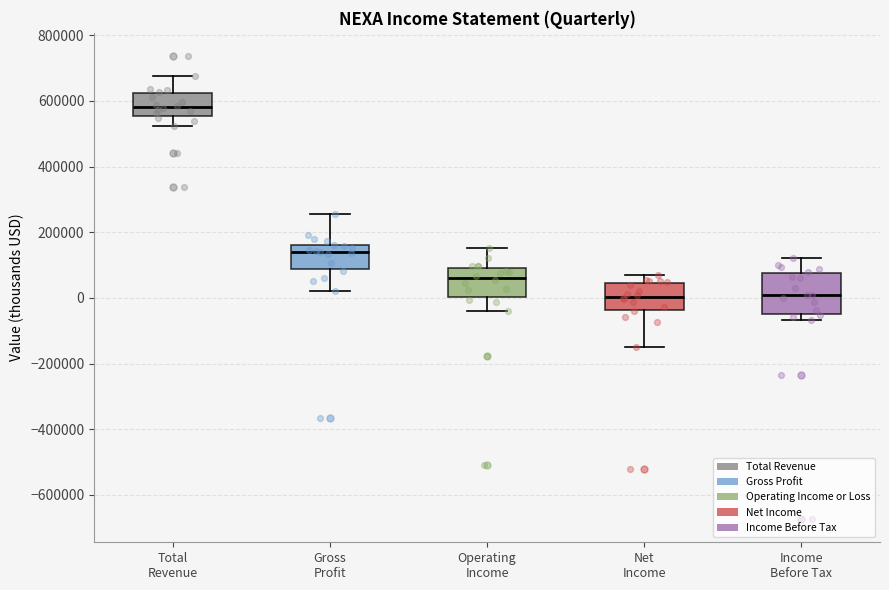

Where is the lower edge of the box for Gross Profit on the y-axis? The values are not printed on the chart, so give them approximately, as read against the axis.

80000